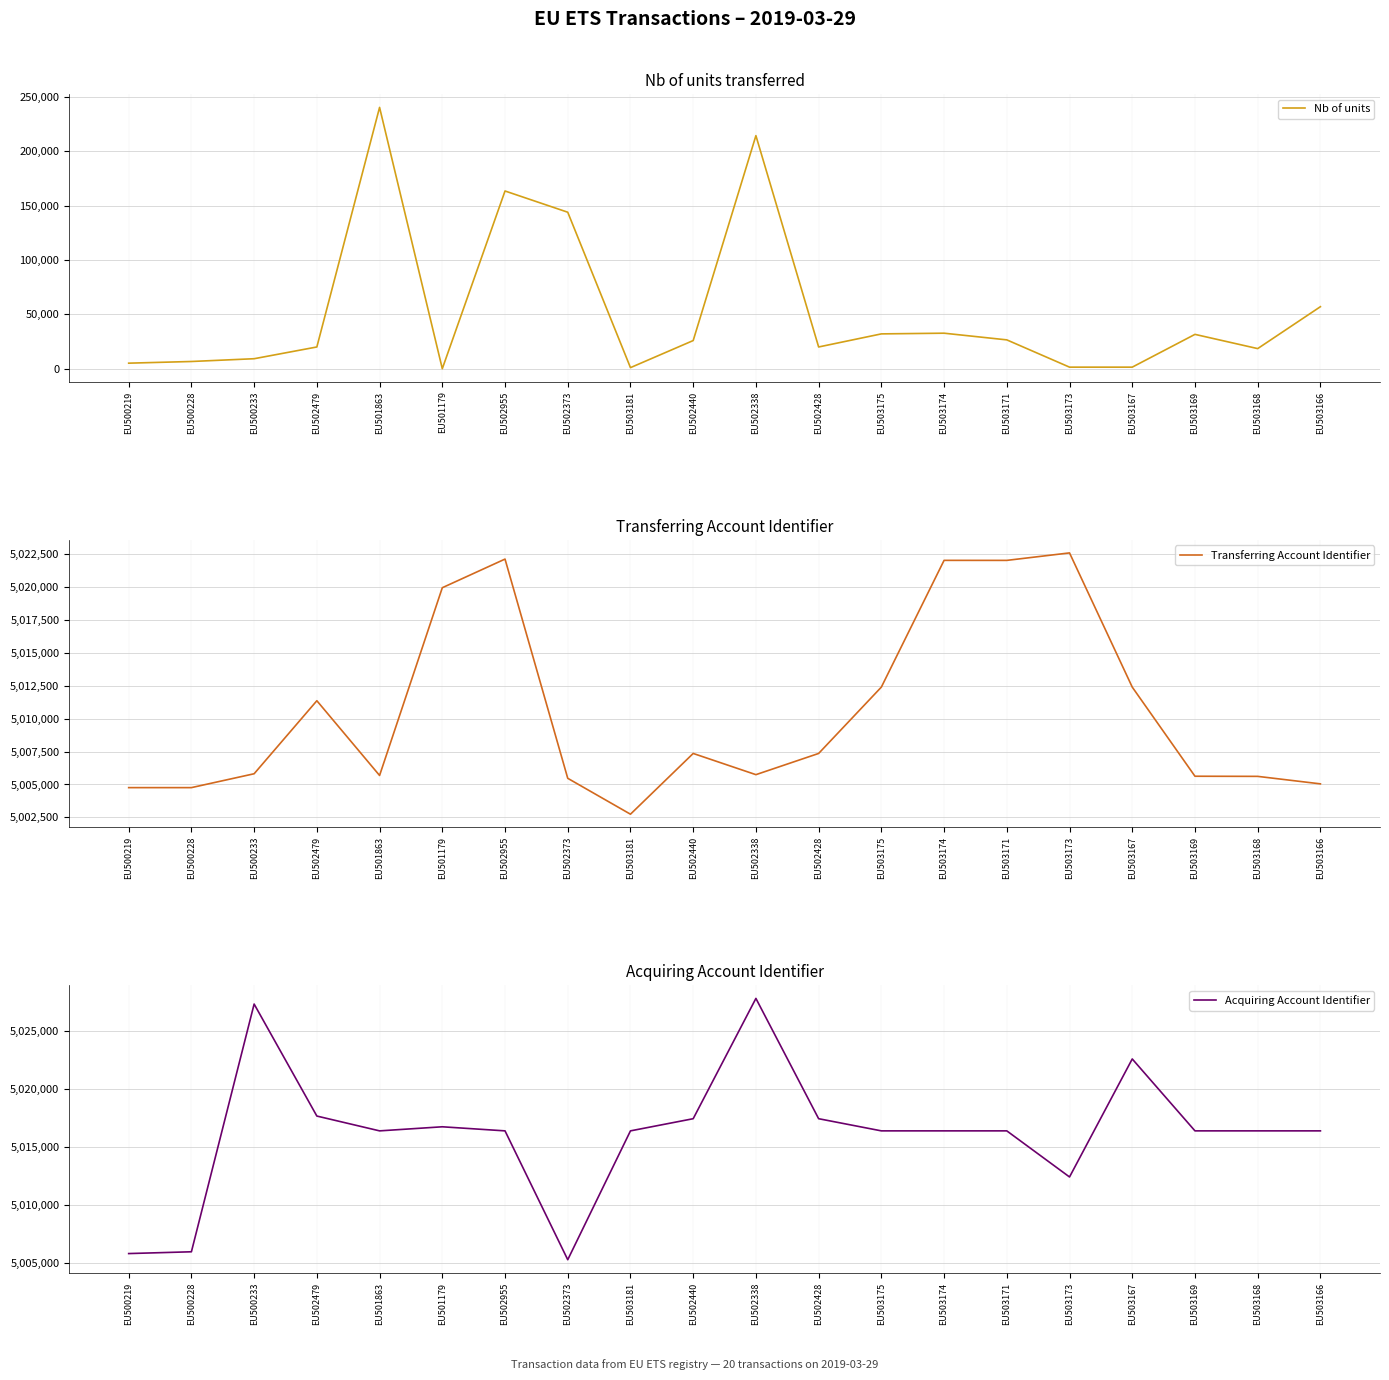

Count the number of data series in this chart.

3